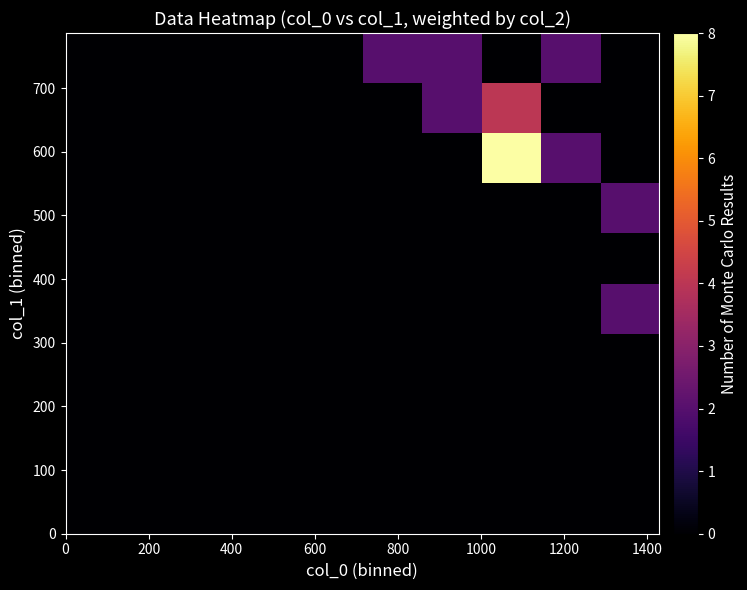

Reading left to right, list all the values displayed in this chart.

row_0: 0	0	0	0	0	0	0	0	0	0
row_1: 0	0	0	0	0	0	0	0	0	0
row_2: 0	0	0	0	0	0	0	0	0	0
row_3: 0	0	0	0	0	0	0	0	0	0
row_4: 0	0	0	0	0	0	0	0	0	2
row_5: 0	0	0	0	0	0	0	0	0	0
row_6: 0	0	0	0	0	0	0	0	0	2
row_7: 0	0	0	0	0	0	0	8	2	0
row_8: 0	0	0	0	0	0	2	4	0	0
row_9: 0	0	0	0	0	2	2	0	2	0